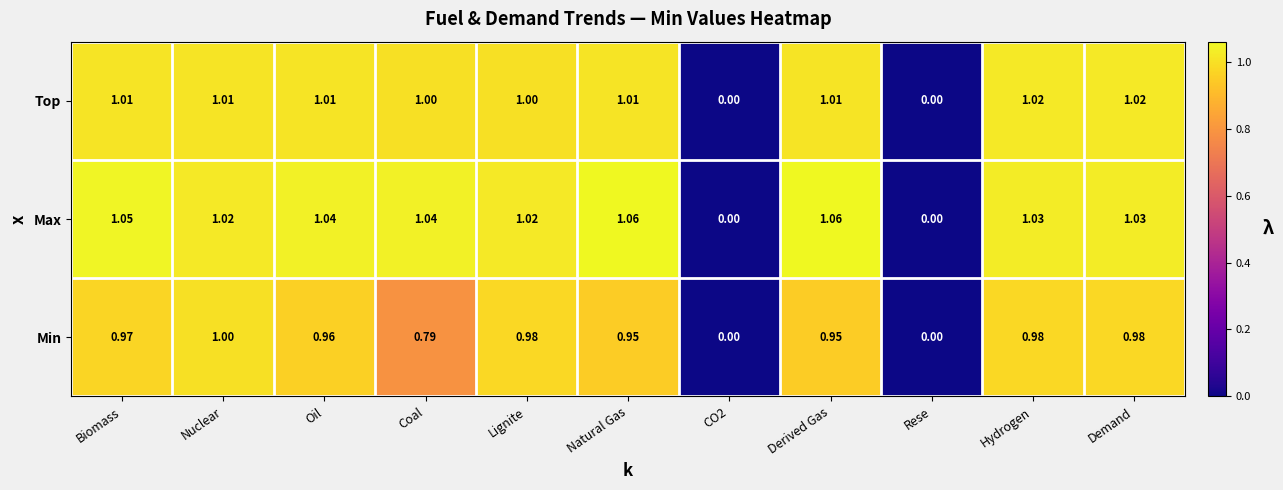

Which category has the highest value in the Min series?

Nuclear